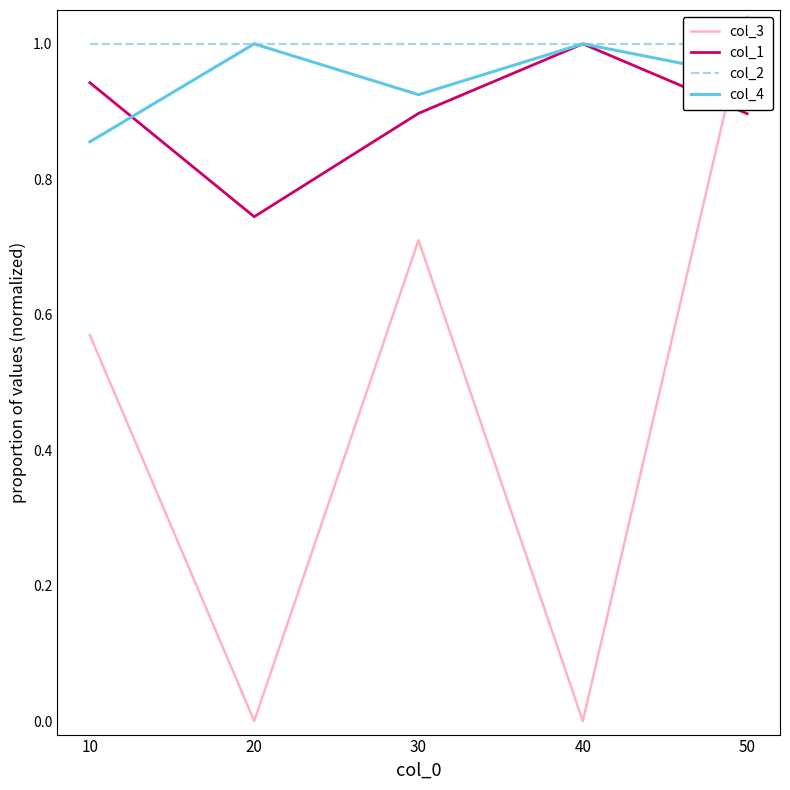

In col_3, how many points are higher than both neighbors (excluding endpoints)?

1